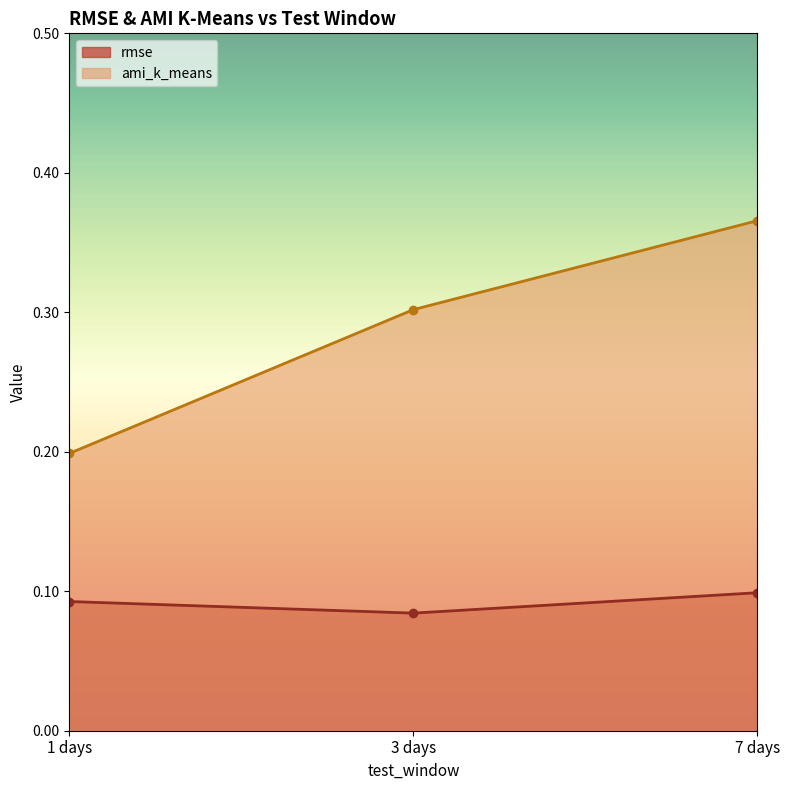

Rank the series at 7 days from highest to lowest value.

ami_k_means, rmse